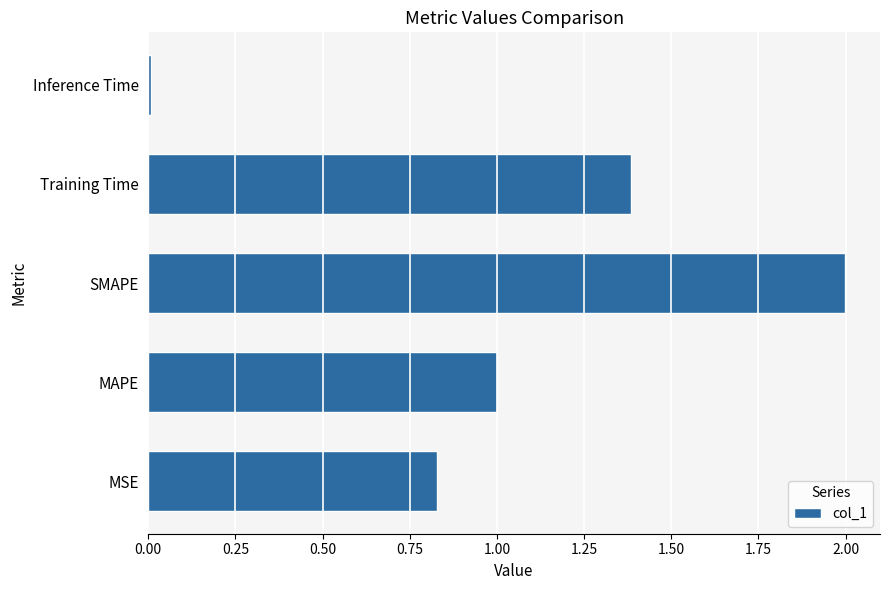

Between Training Time and Inference Time, which is larger?

Training Time